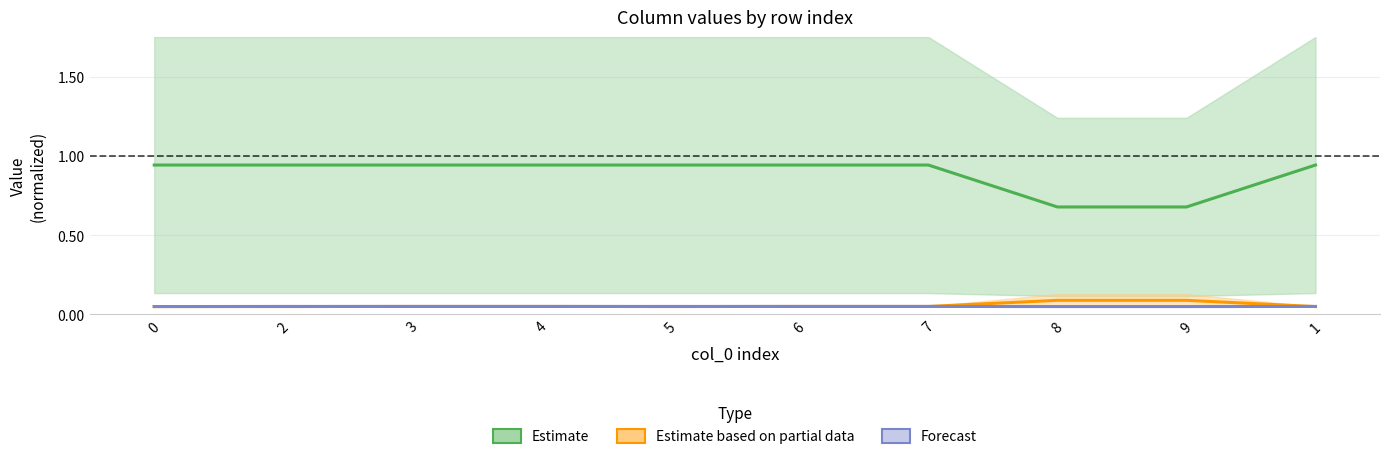

How many lines are shown in the chart?

3